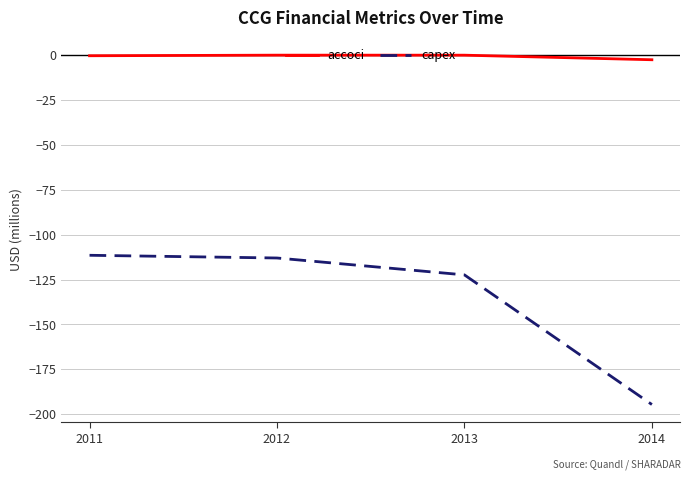

At which label is capex closest to -153?

2013